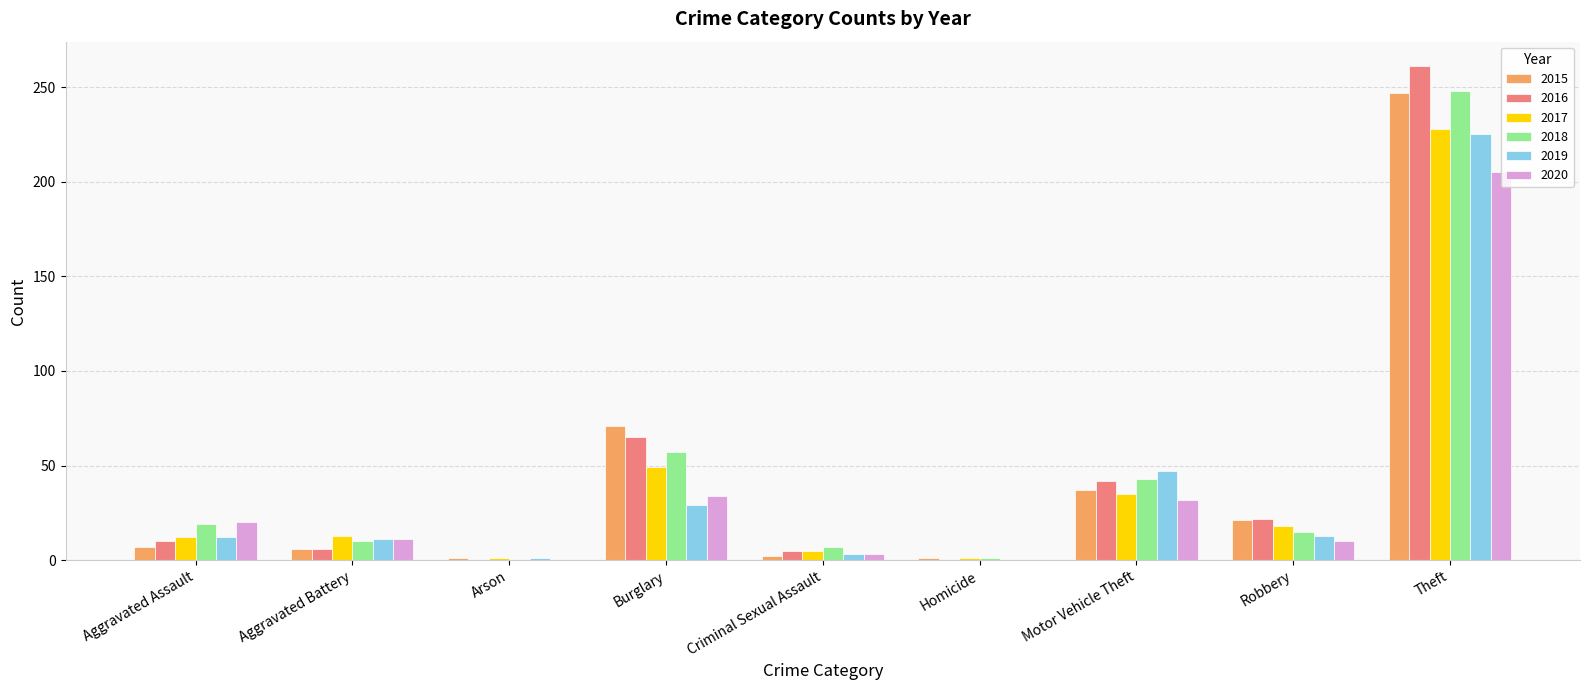

The 2017 series shows 28 at Burglary. True or false?

False